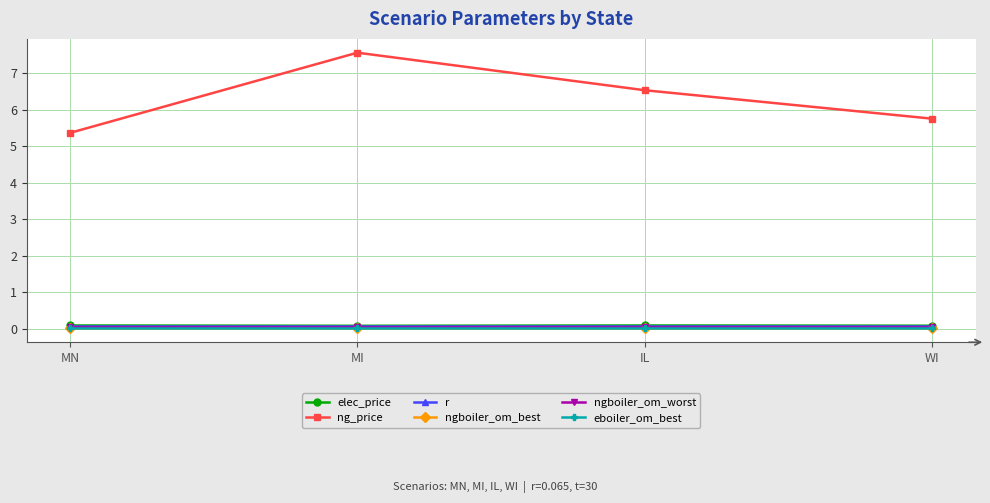

True or false: ng_price has more than 0 interior local peaks.

True